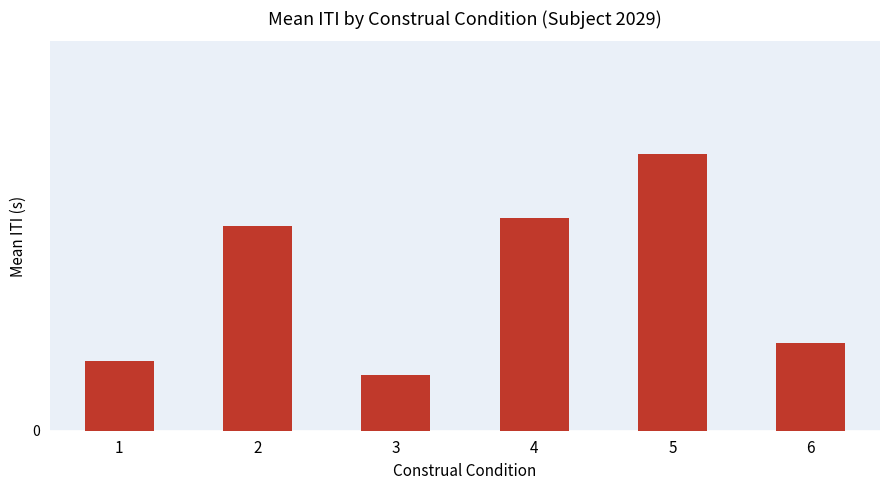

Read the value at 1.

0.9